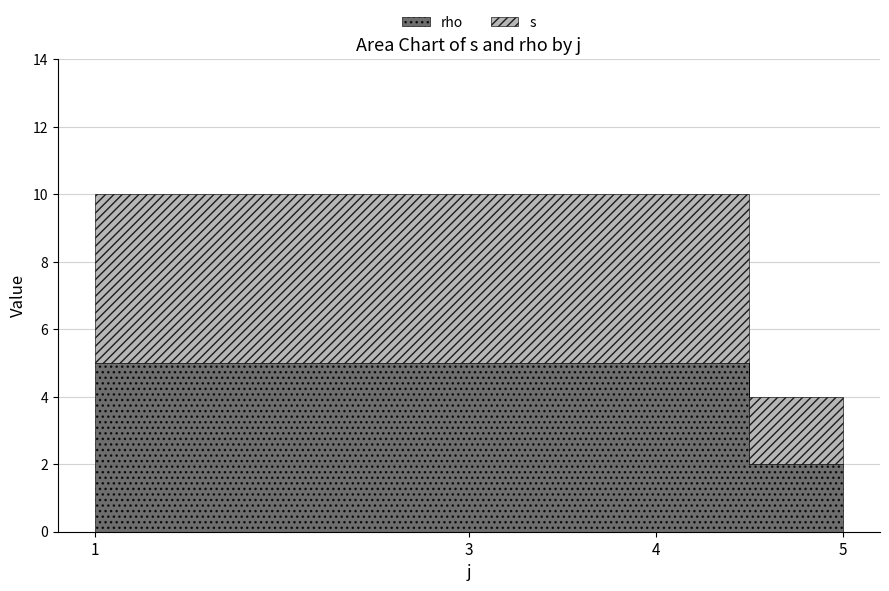

Does the chart display data point markers on the line(s)?

No